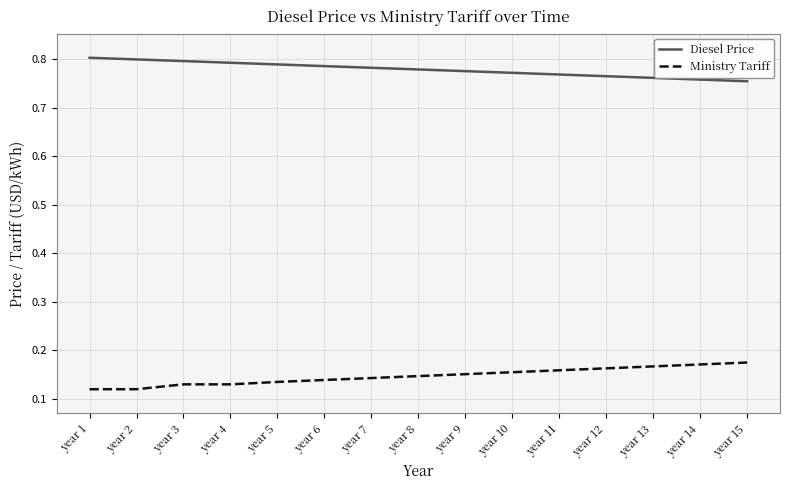

True or false: Ministry Tariff and Diesel Price cross at least once.

False